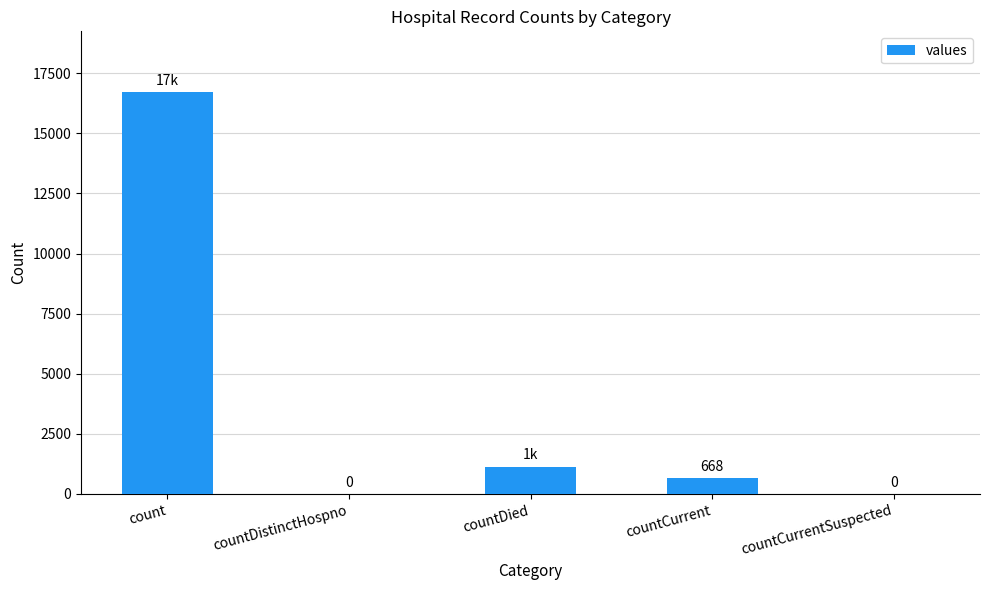

What is the greatest value displayed?

16729